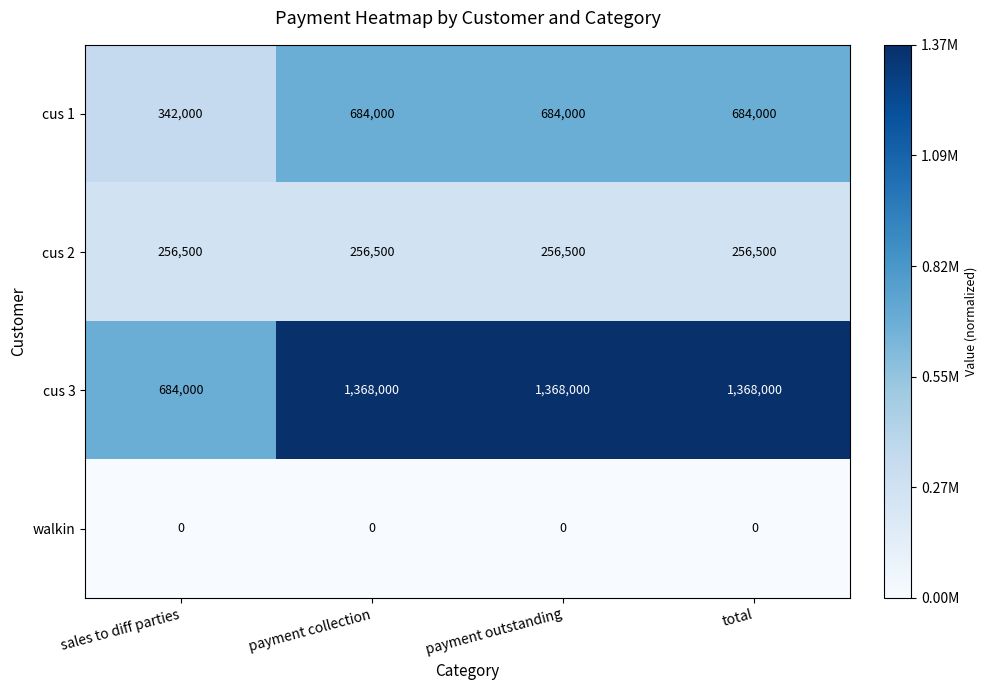

What is the highest value of the cus 3 series?

1368000